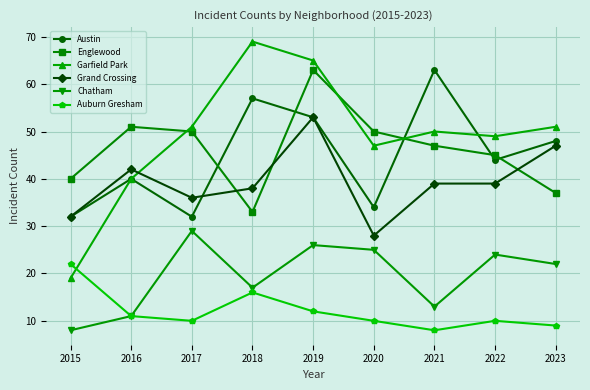

What is the average value of the Grand Crossing series?

39